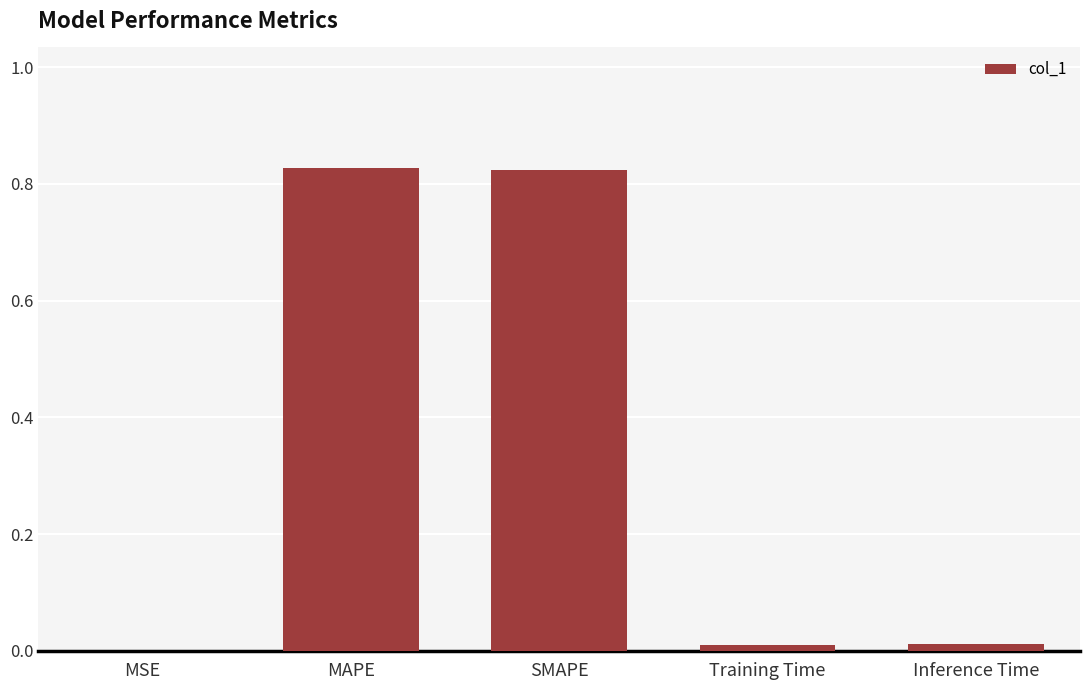

Between MAPE and Training Time, which is larger?

MAPE